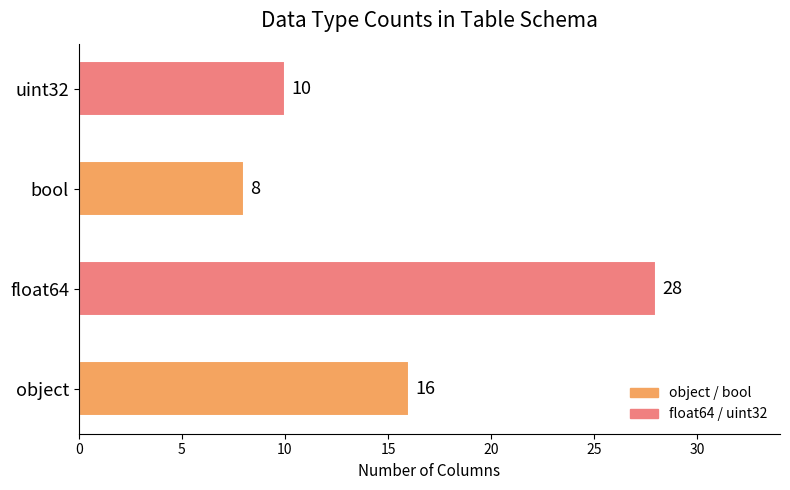

Does the chart contain stacked bars?

No